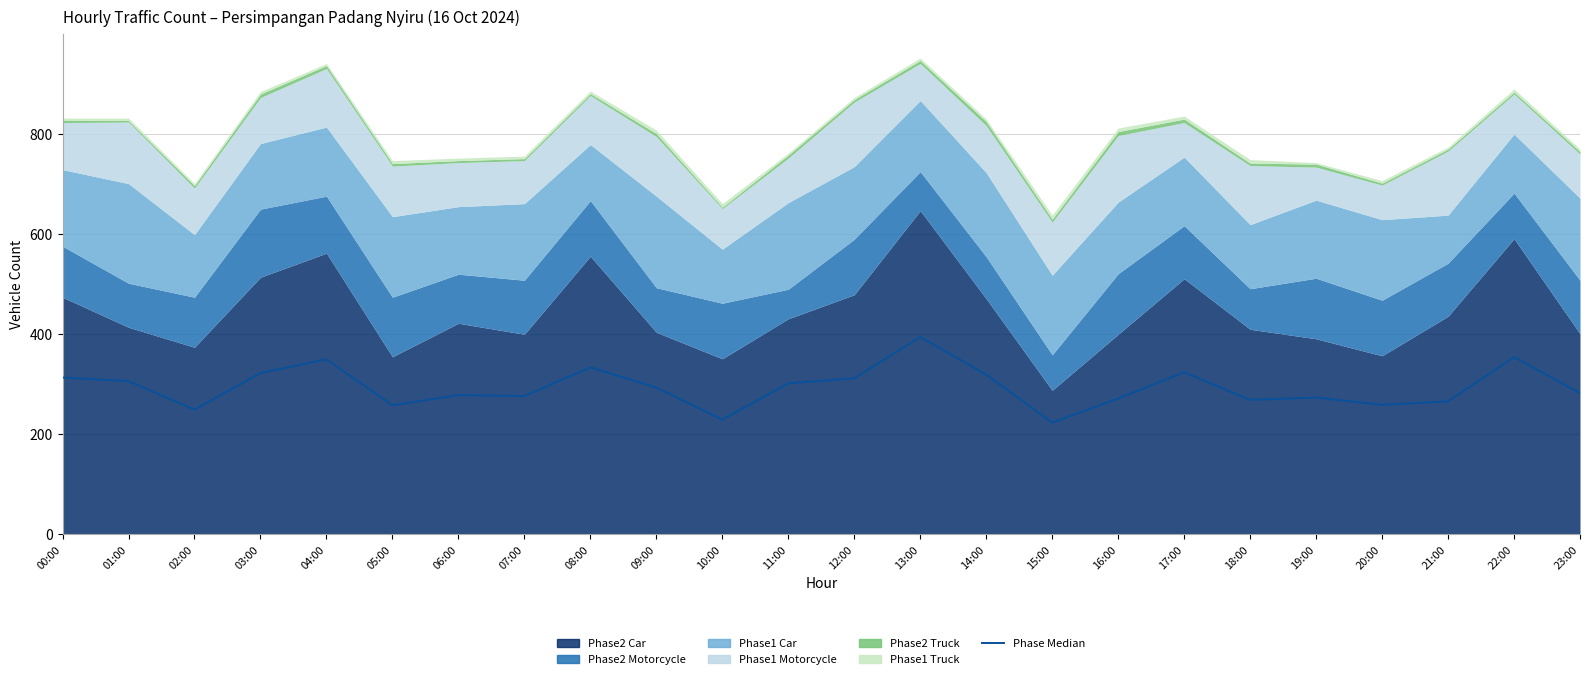

List the labels in order of value, largest first.

13:00, 22:00, 04:00, 08:00, 17:00, 03:00, 14:00, 00:00, 12:00, 01:00, 11:00, 09:00, 23:00, 06:00, 07:00, 19:00, 16:00, 18:00, 21:00, 20:00, 05:00, 02:00, 10:00, 15:00